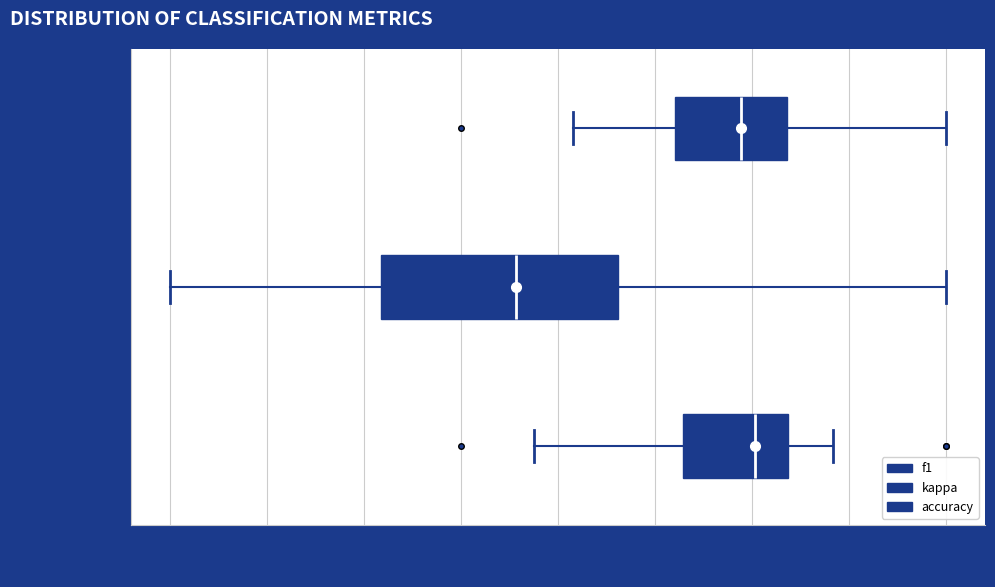

Reading bottom to top, read every box against the x-axis: the position of its median line, the range the box covers, and the ends of its whiskers. The values are not printed on the chart, so give them approximately, as read against the axis.

F1 Score: median 0.60, box 0.46 to 0.68, whiskers 0.16 to 0.76
Cohen's Kappa: median 0.12, box -0.16 to 0.32, whiskers -0.60 to 1.00
Accuracy: median 0.58, box 0.44 to 0.68, whiskers 0.24 to 1.00